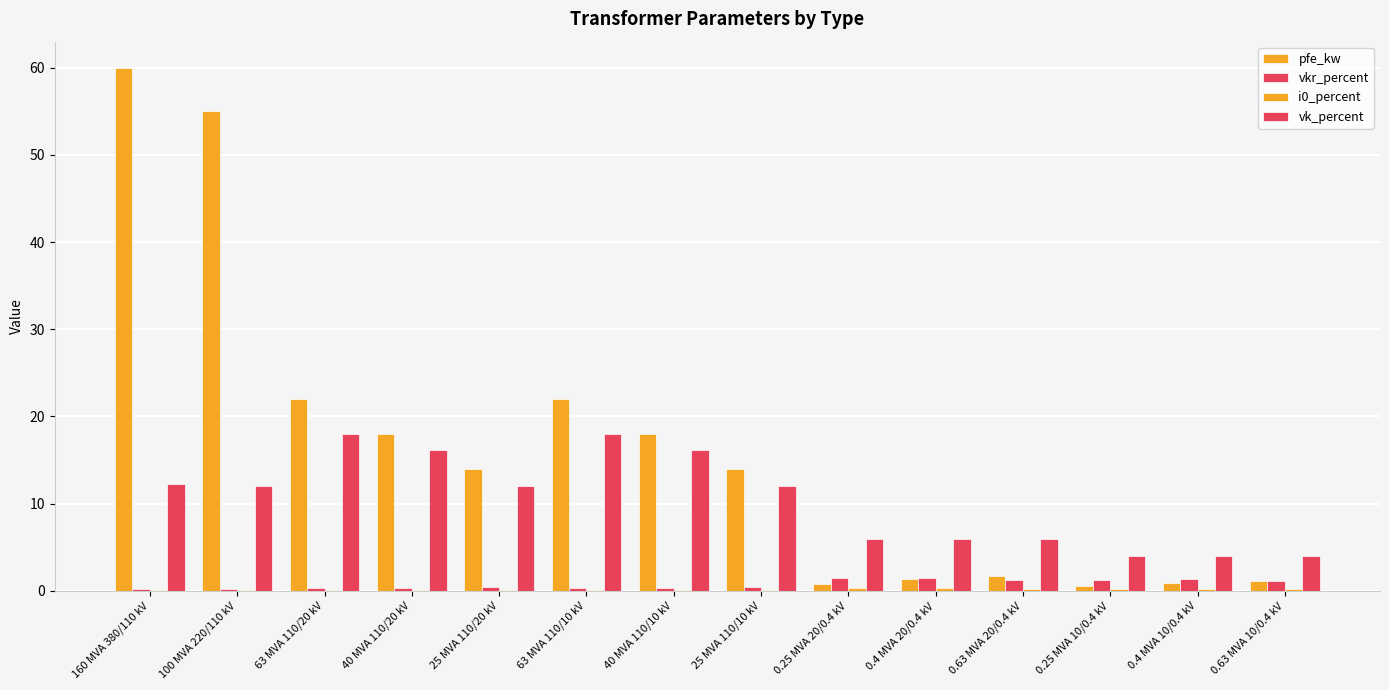

At 63 MVA 110/20 kV, list the series in order from smallest to largest.

i0_percent, vkr_percent, vk_percent, pfe_kw